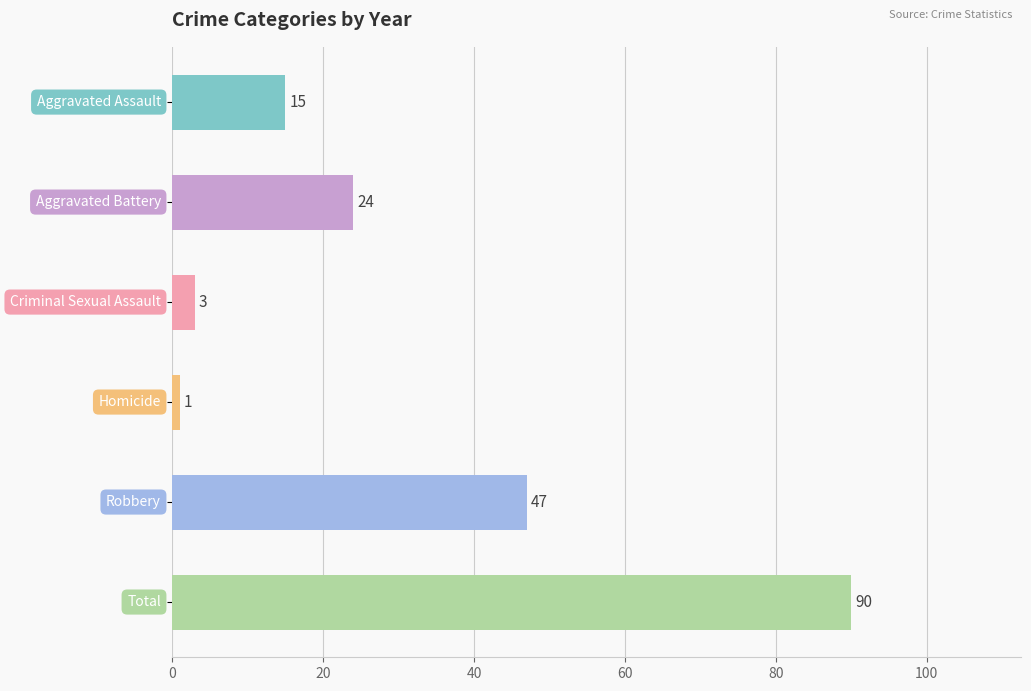

What is the difference between the maximum and second lowest values?

87